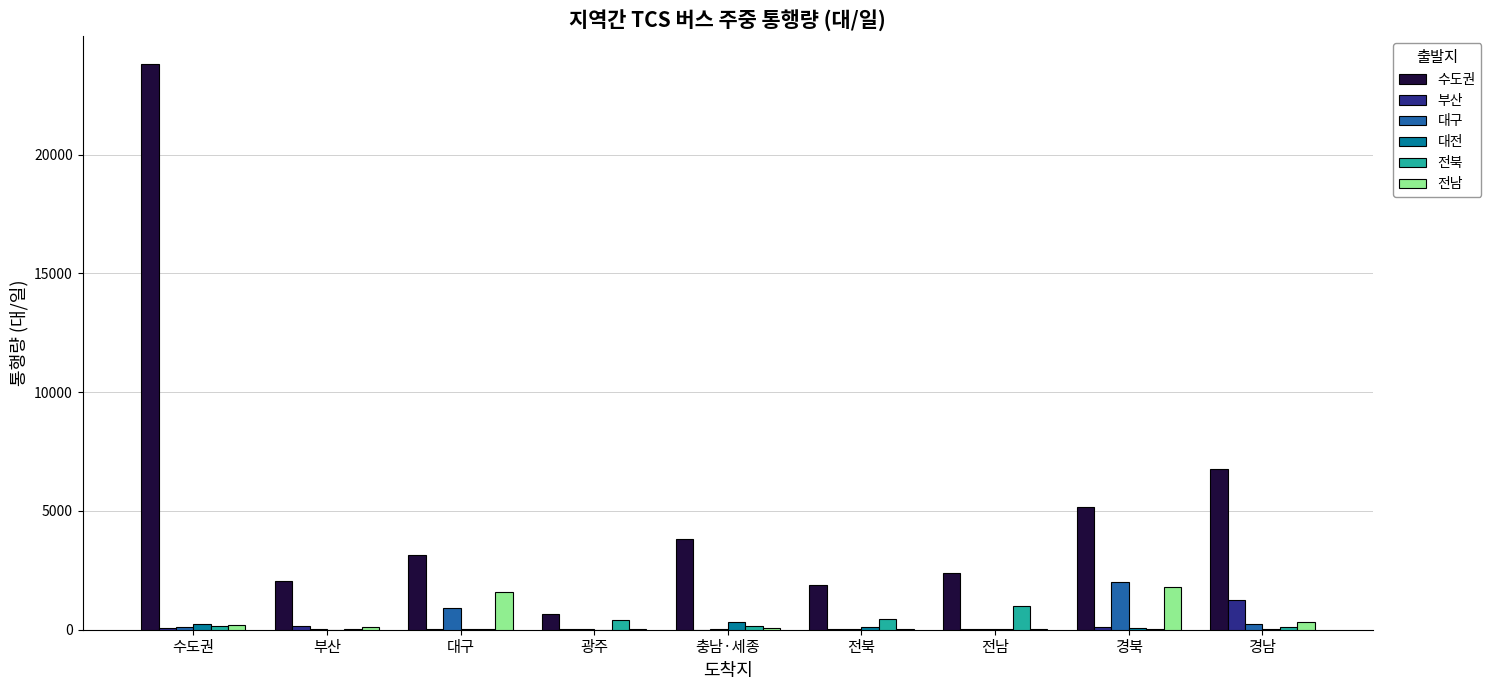

The 수도권 series shows 4314.4 at 대구. True or false?

False